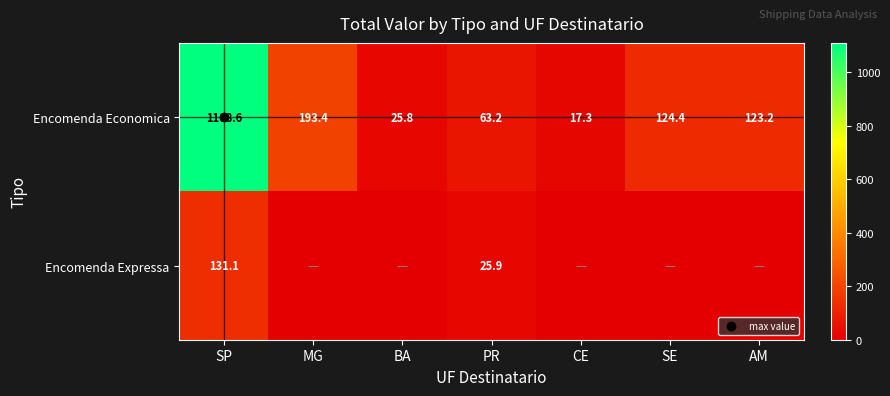

What is the spread (max minus min) of values at PR?

37.3